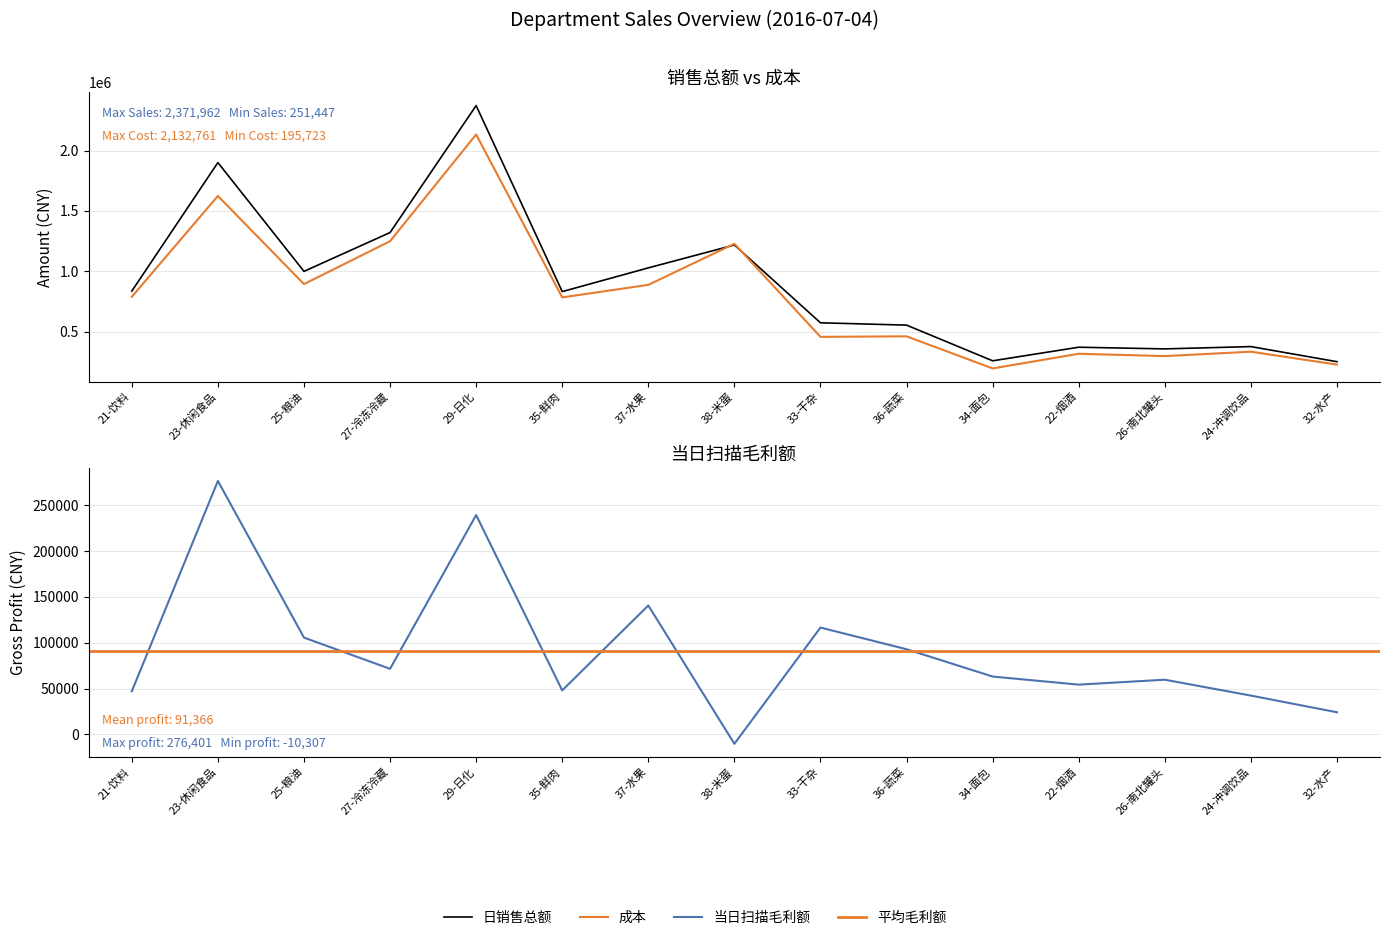

How many data points in 成本 are less than 783812?

7